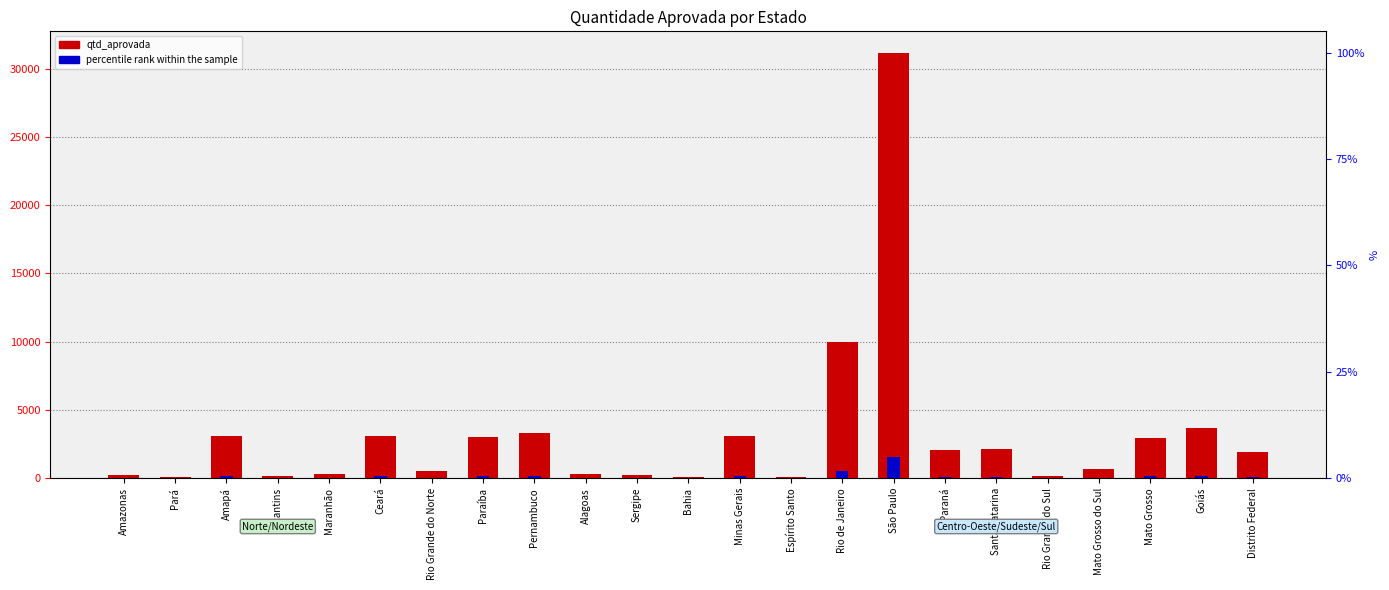

What is the label of the 10th bar from the left?

Alagoas